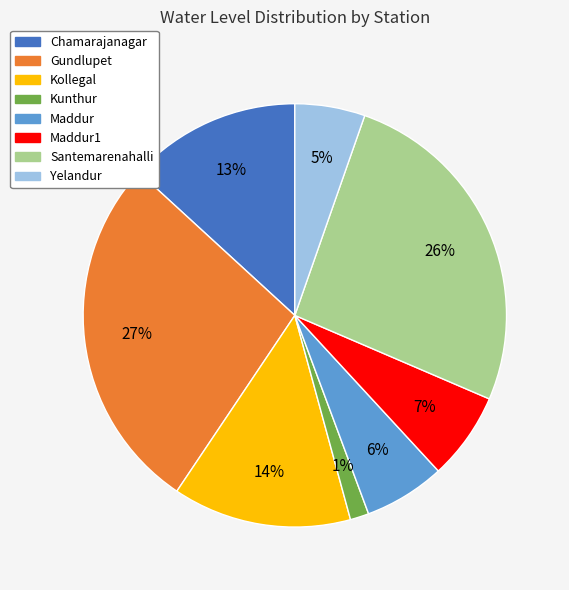

Which slice is the smallest?

Kunthur